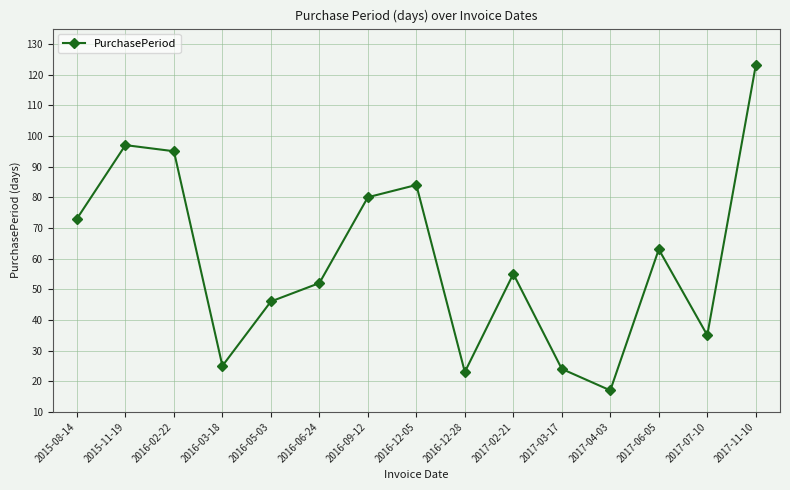

Read the value at 2017-11-10.

123